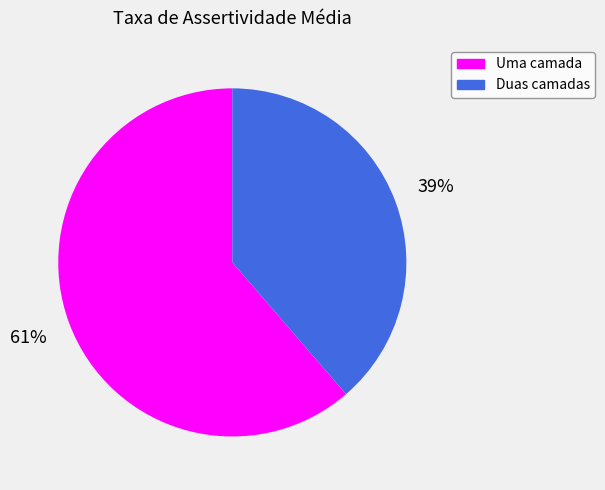

The Uma camada slice represents 61% of the pie. True or false?

True